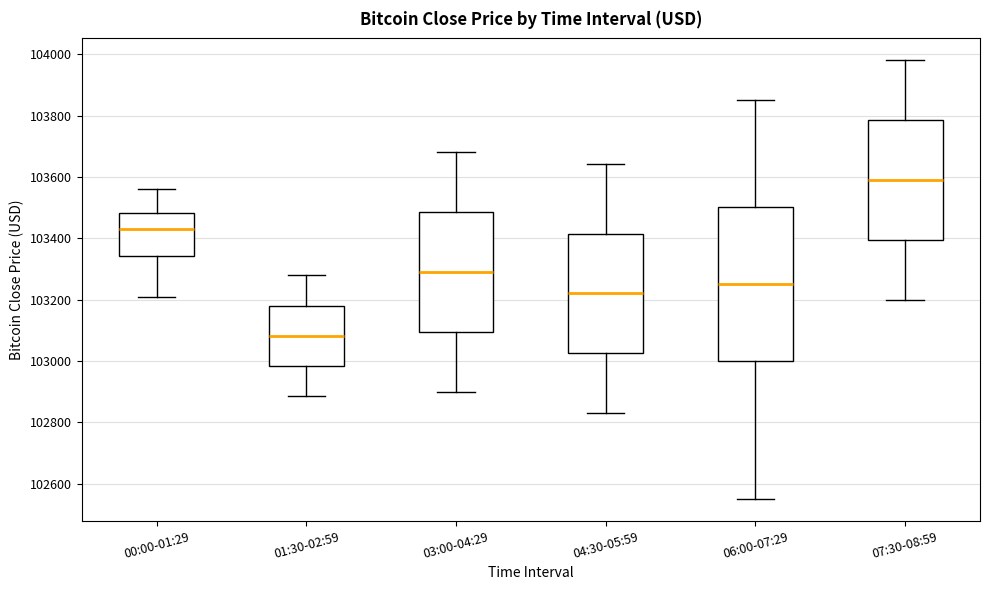

Which box's median line is the lowest?

01:30-02:59